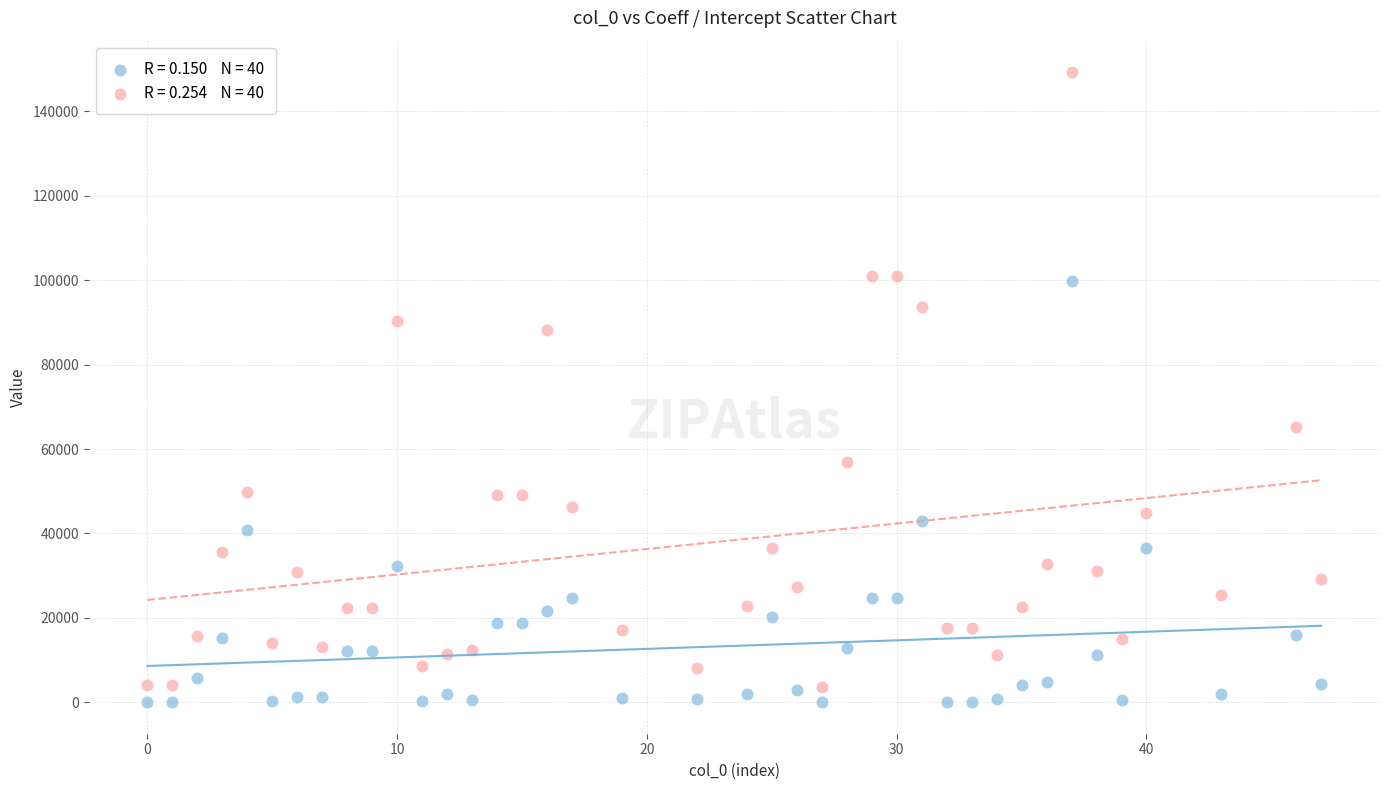

Across all series, what Y value is closest to 74640?

65326.8